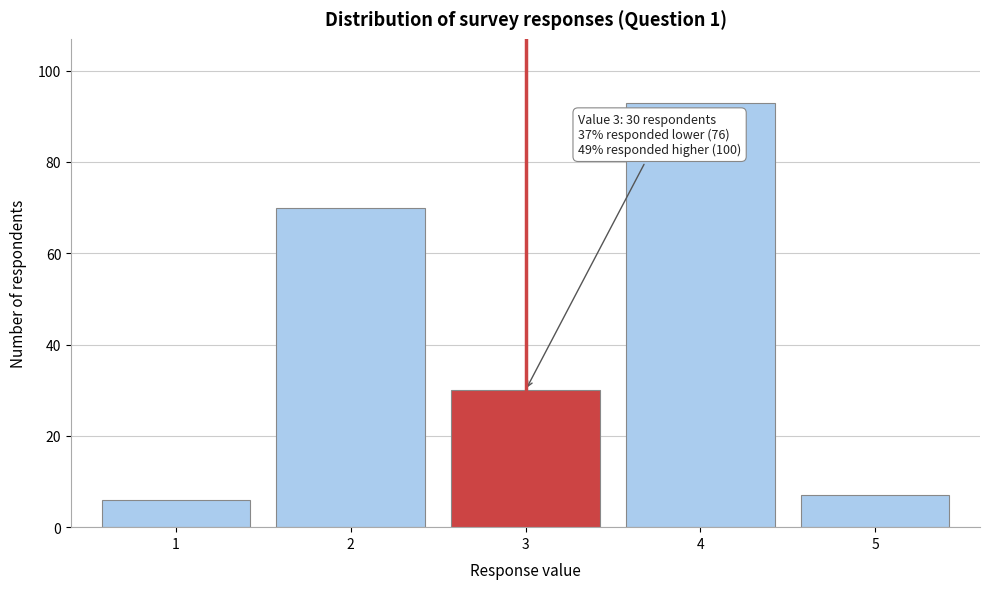

Reading right to left, list all the values displayed in this chart.

5=7	4=93	3=30	2=70	1=6